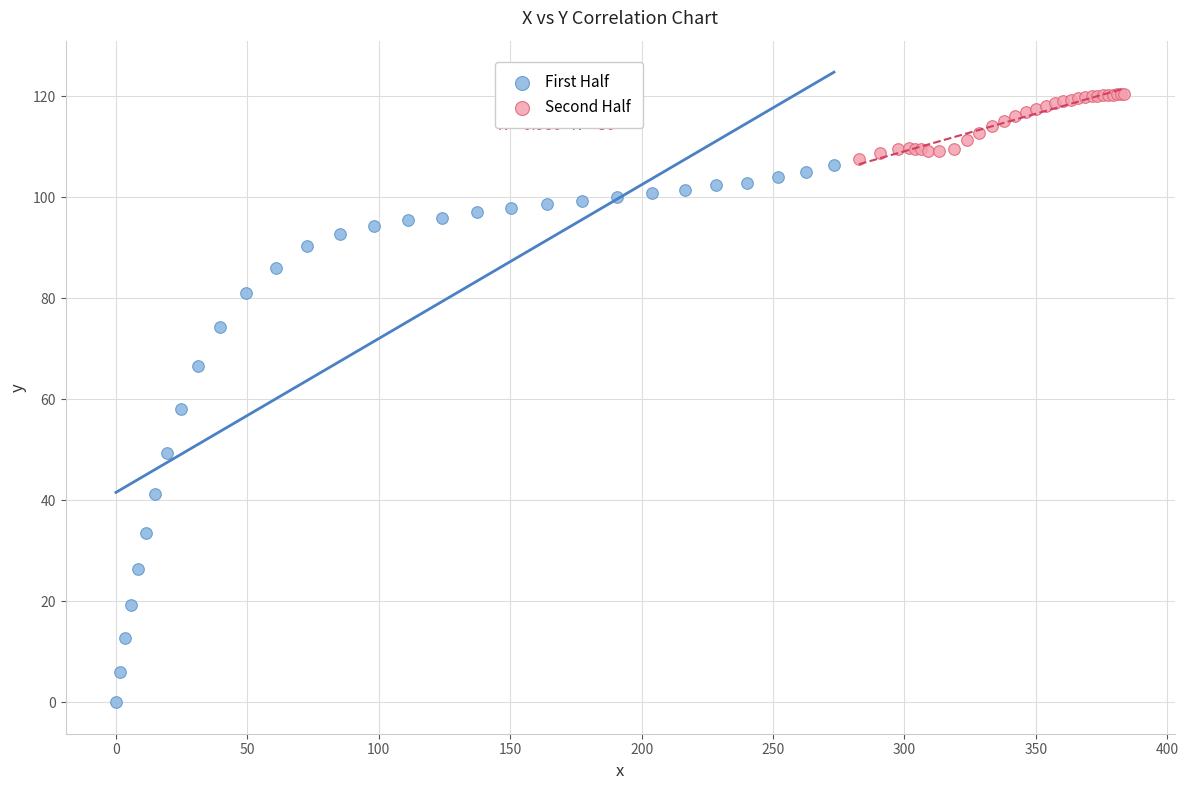

Which series has the largest Y range (max minus min)?

First Half